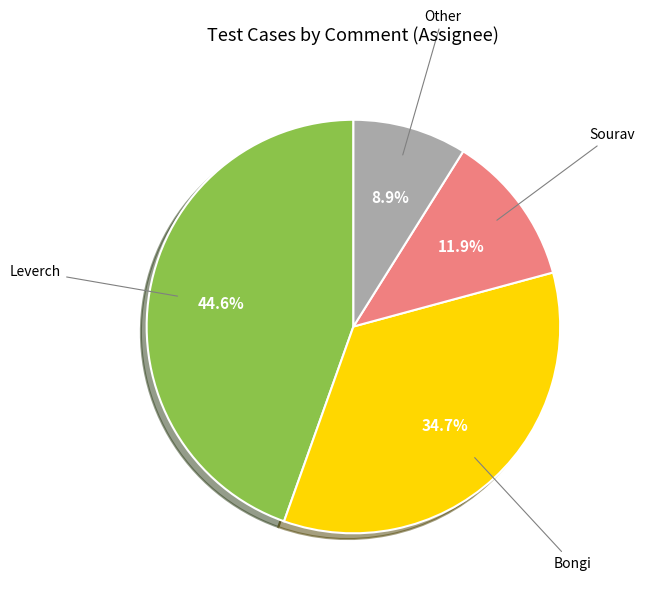

Does any single category account for the majority?

No